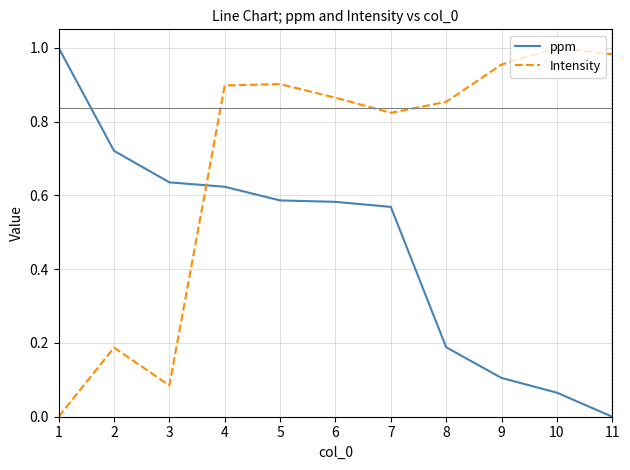

True or false: ppm has a value of 0.9 at 5.

False